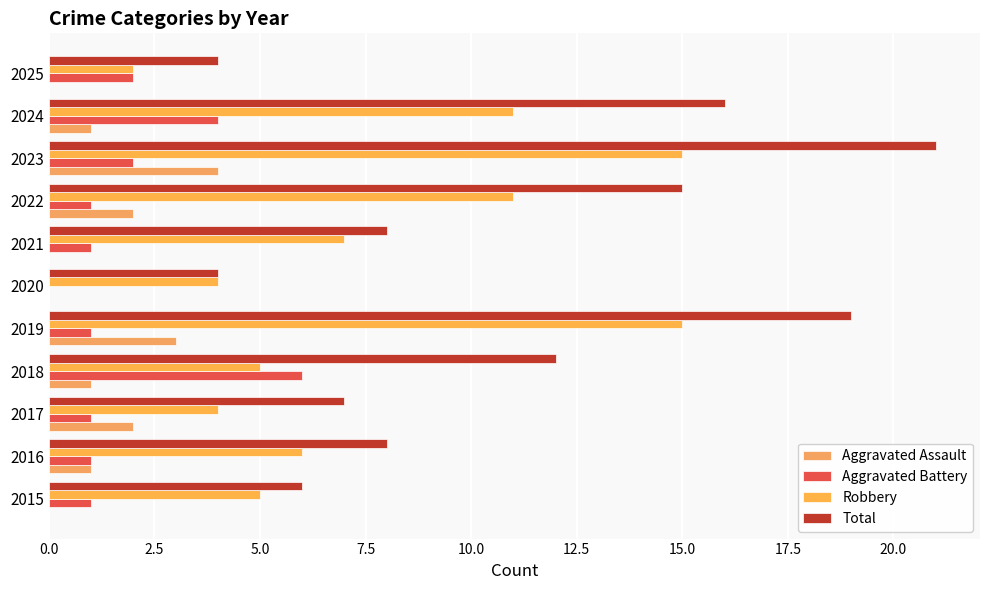

What is the sum of all Aggravated Battery values?

20